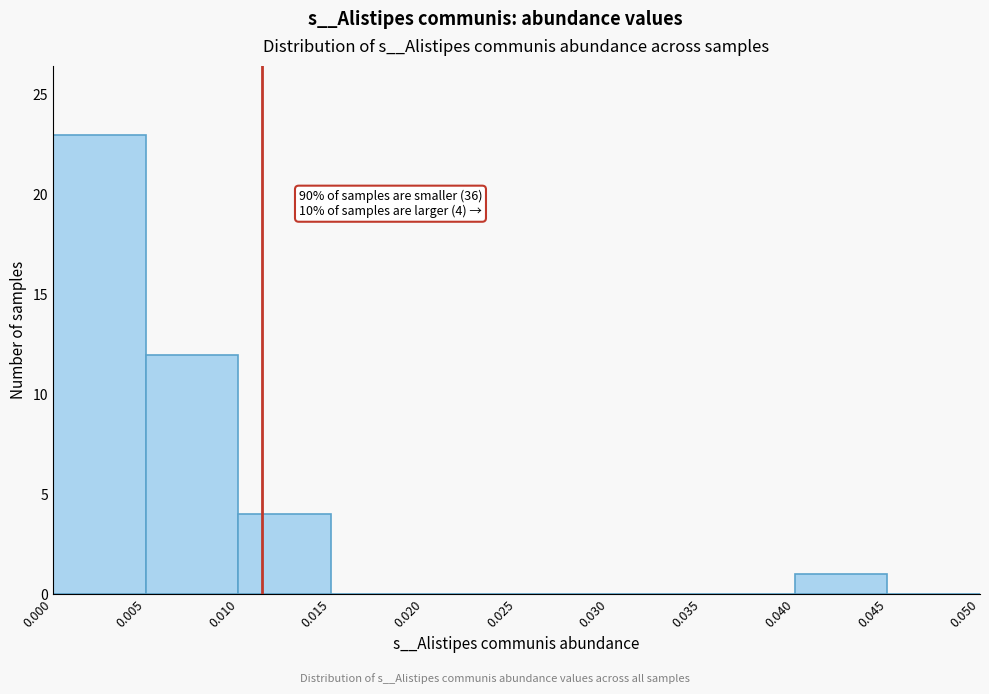

Which range on the x-axis has the tallest bar?

0.000 to 0.005